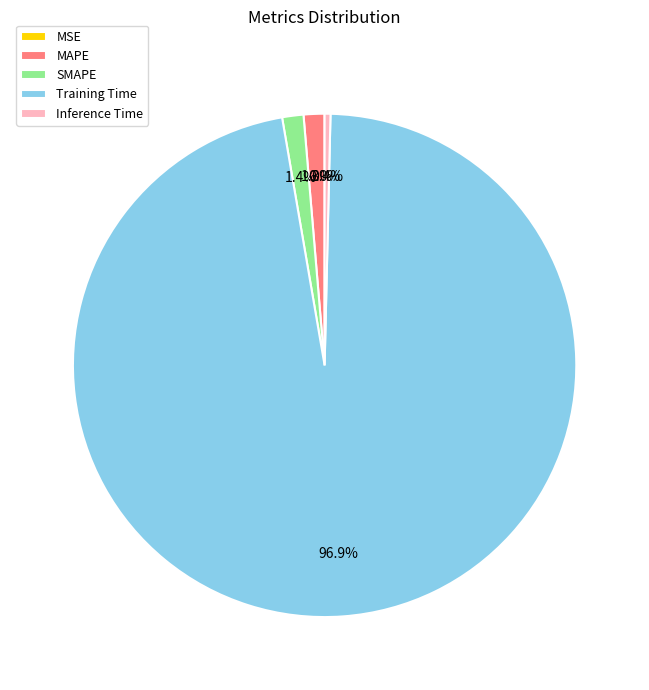

The Training Time slice represents 97% of the pie. True or false?

True